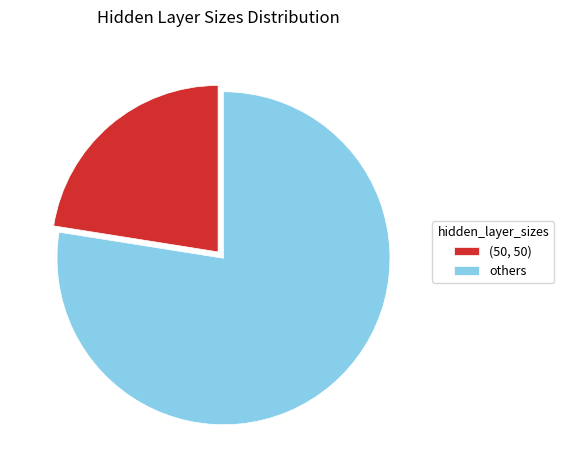

How many segments does this pie chart have?

2